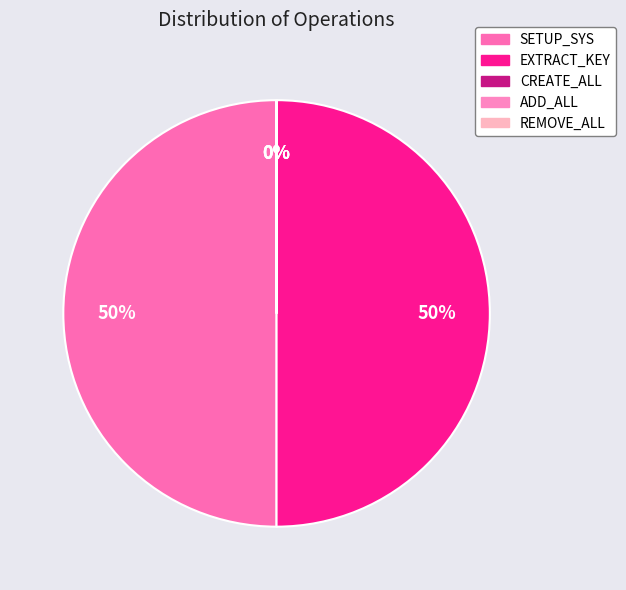

What percentage is the SETUP_SYS slice, to the nearest percent?

50%